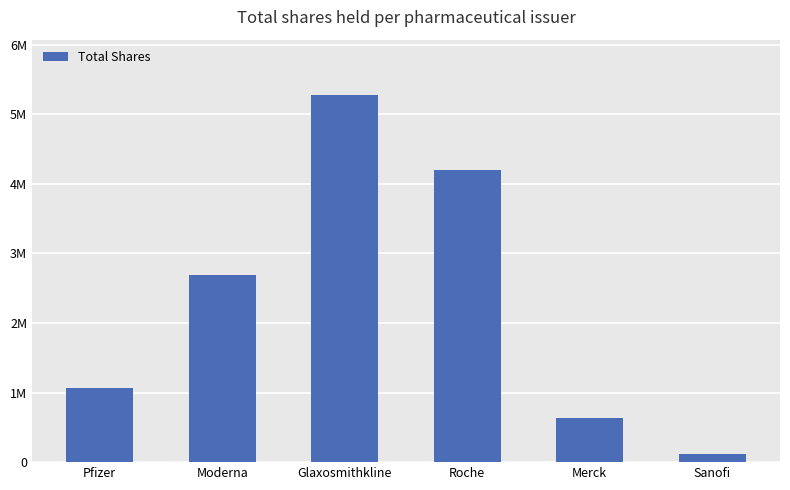

Are the bars horizontal?

No